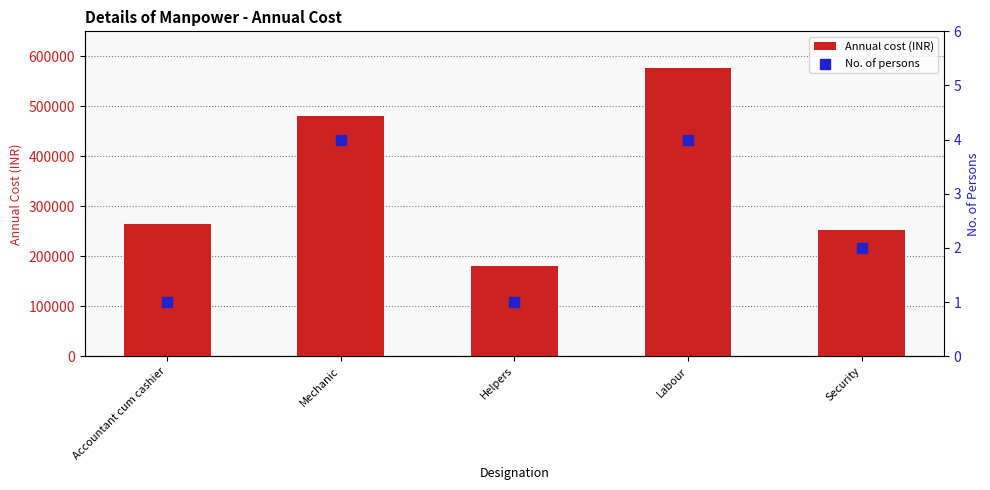

At which category is the sum across all series the highest?

Labour